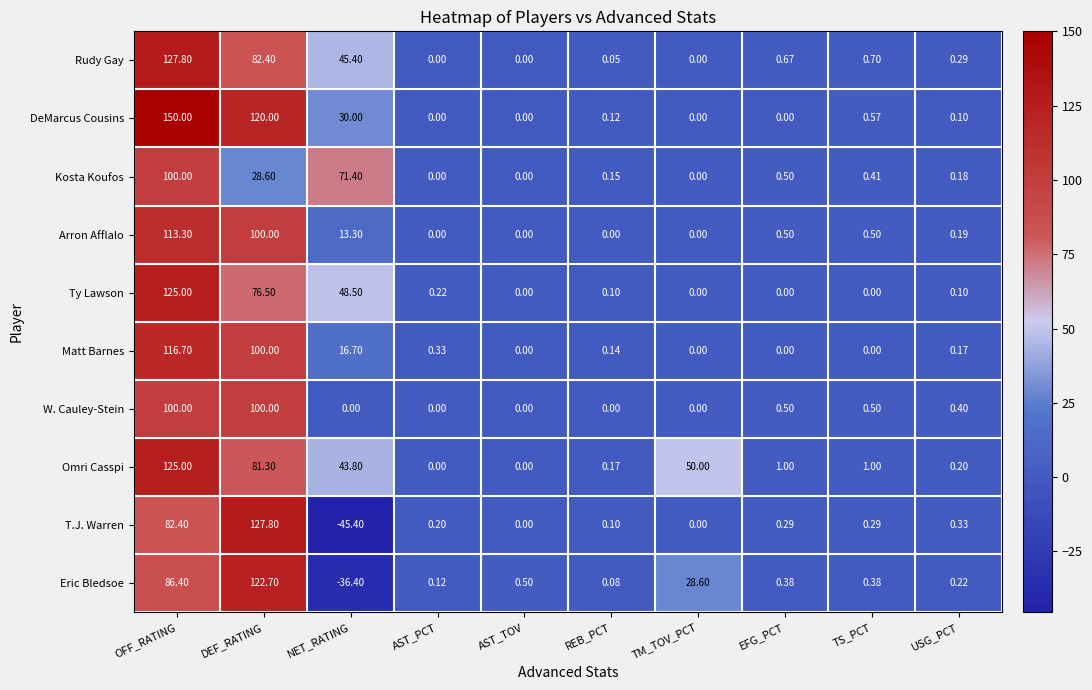

How many values in the Kosta Koufos series exceed 0?

7